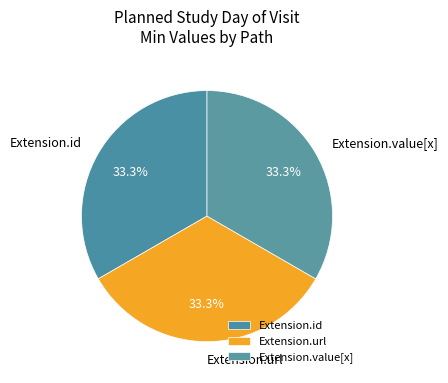

Count the number of slices in the pie.

3